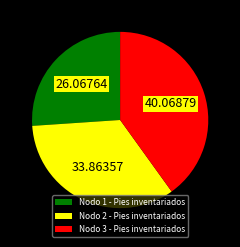

Between Nodo 3 - Pies inventariados and Nodo 1 - Pies inventariados, which is larger?

Nodo 3 - Pies inventariados